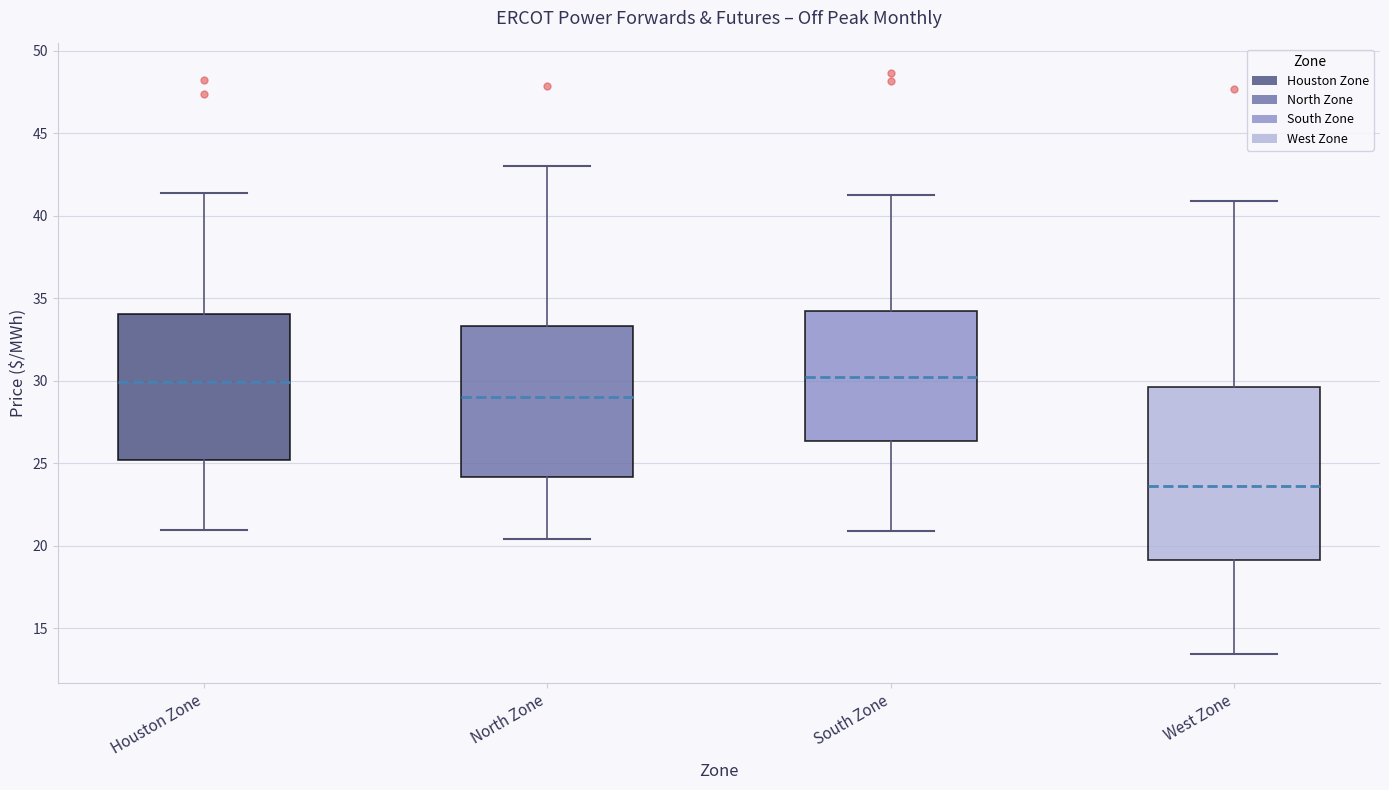

Reading left to right, read every box against the y-axis: the position of its median line, the range the box covers, and the ends of its whiskers. The values are not printed on the chart, so give them approximately, as read against the axis.

Houston Zone: median 30.0, box 25.0 to 34.0, whiskers 21.0 to 41.5
North Zone: median 29.0, box 24.0 to 33.5, whiskers 20.5 to 43.0
South Zone: median 30.5, box 26.5 to 34.0, whiskers 21.0 to 41.5
West Zone: median 23.5, box 19.0 to 29.5, whiskers 13.5 to 41.0